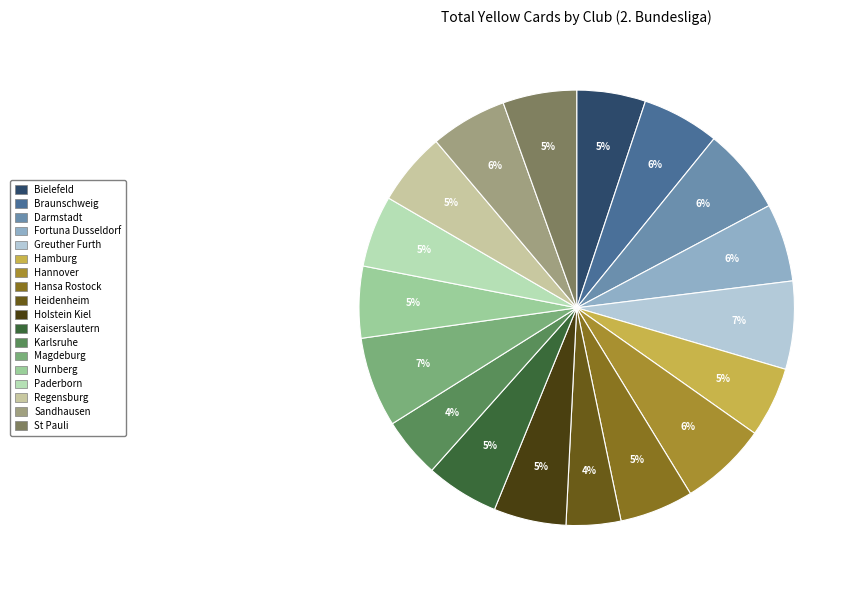

Does any single category account for the majority?

No